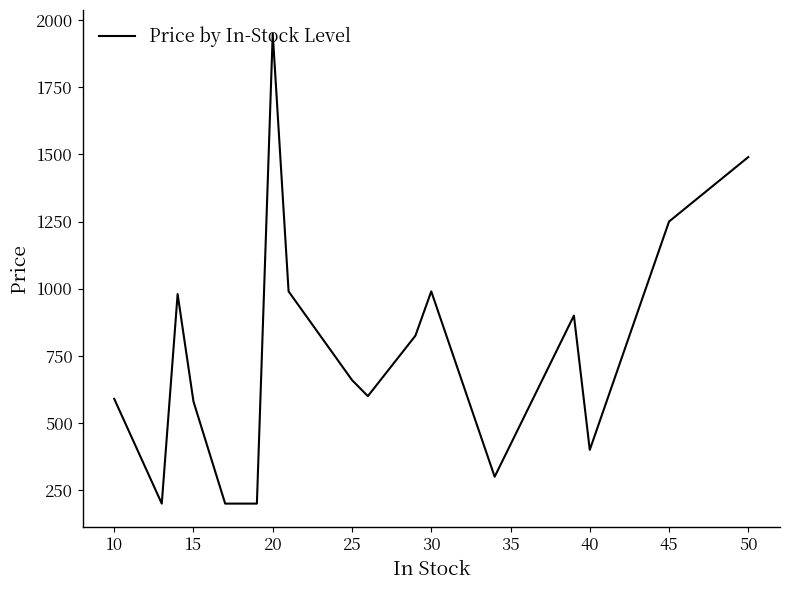

What is the minimum value shown in the chart?

200